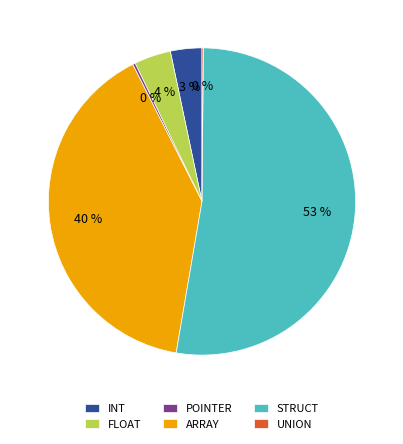

To the nearest percent, what portion does ARRAY represent?

40%